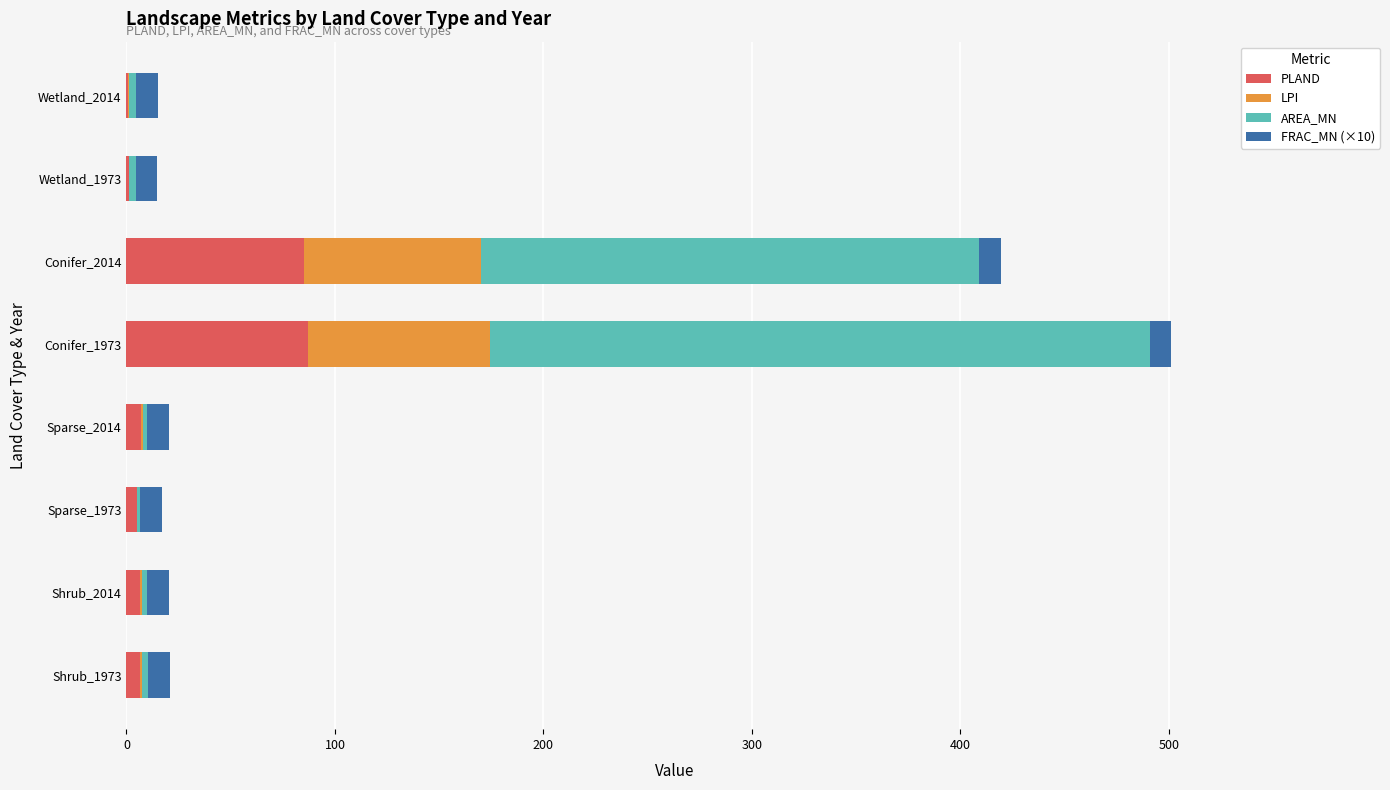

What is the maximum value for PLAND?

87.2